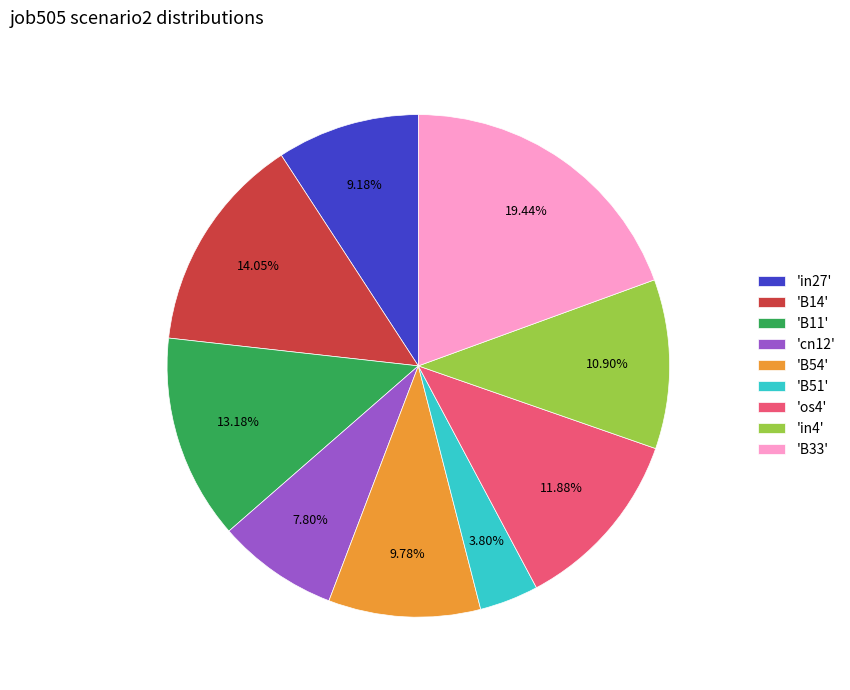

Does any single category account for the majority?

No